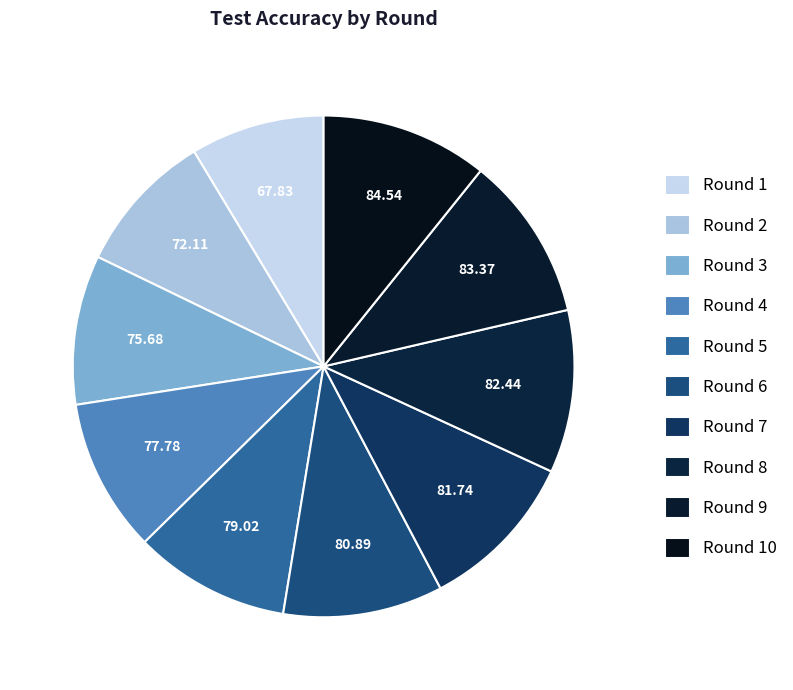

Rank the categories by value from lowest to highest.

Round 1, Round 2, Round 3, Round 4, Round 5, Round 6, Round 7, Round 8, Round 9, Round 10